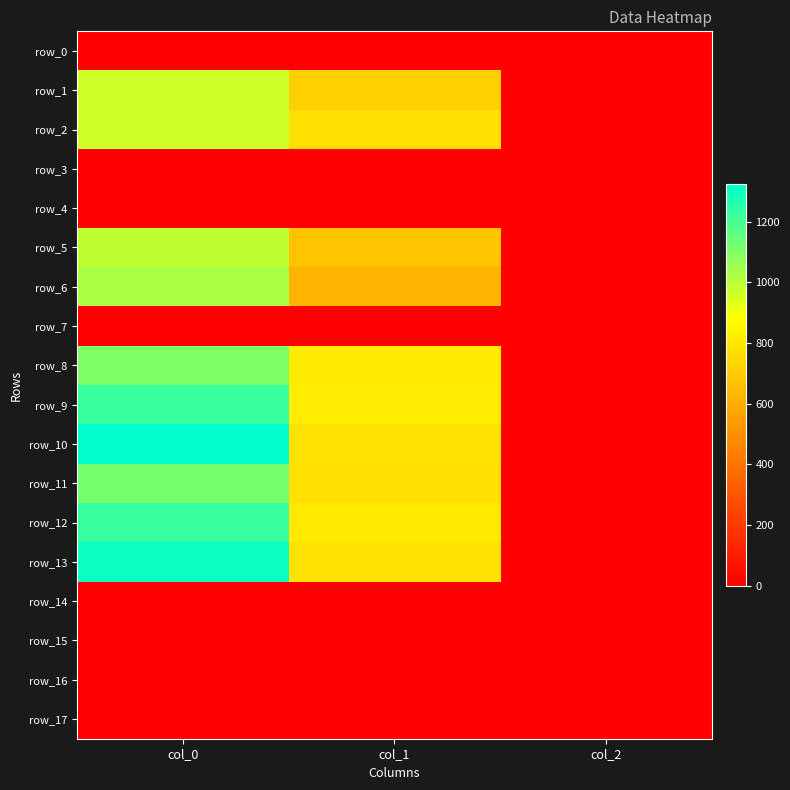

The value of row_10 at col_0 is 1323.3. True or false?

True